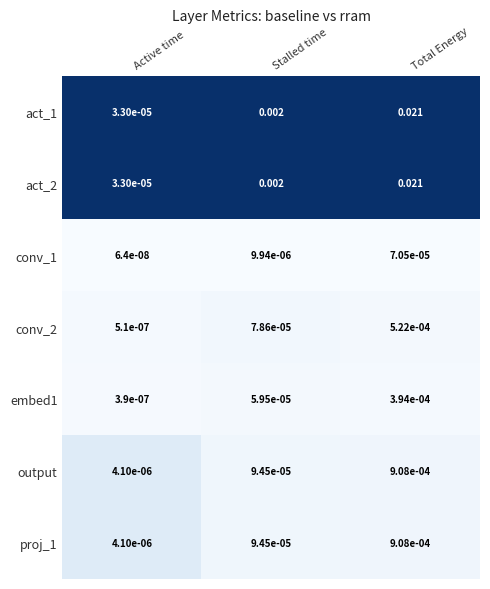

Is the value of output at Active time greater than the value of act_2 at Active time?

No